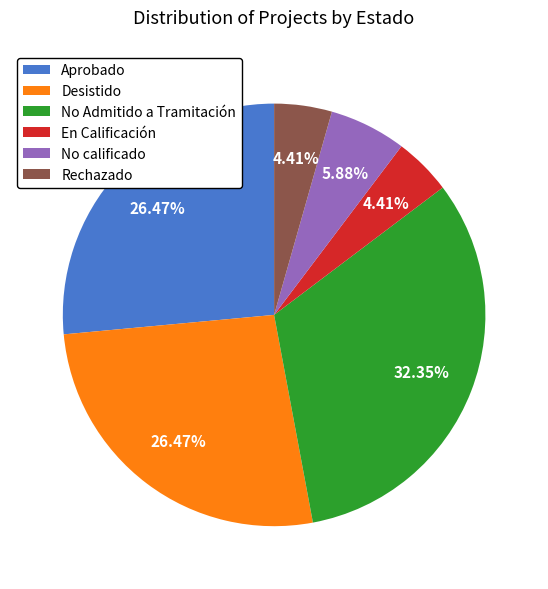

How much of the chart is everything except No Admitido a Tramitación?

67.6%